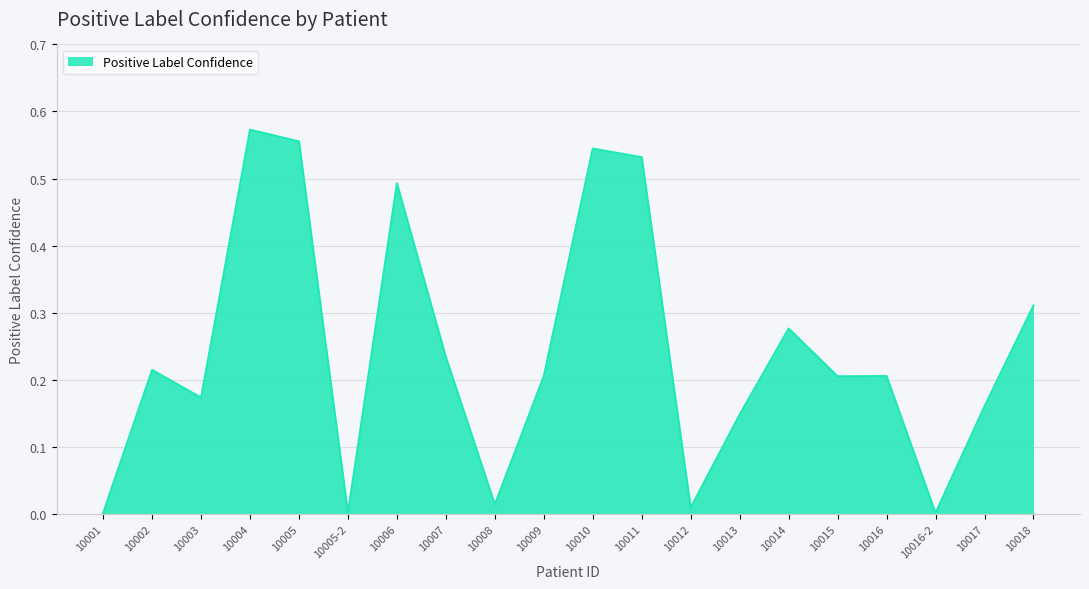

The chart shows a value of 0.1 at 10015. True or false?

False